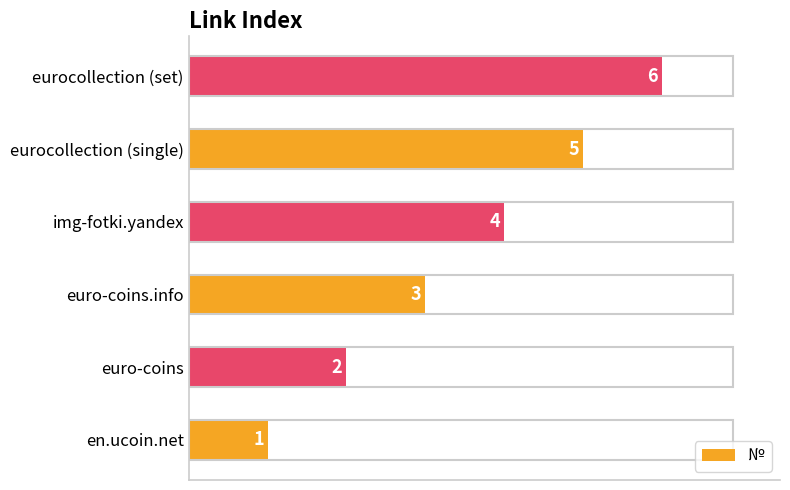

At which category does the chart reach its minimum across all series?

en.ucoin.net